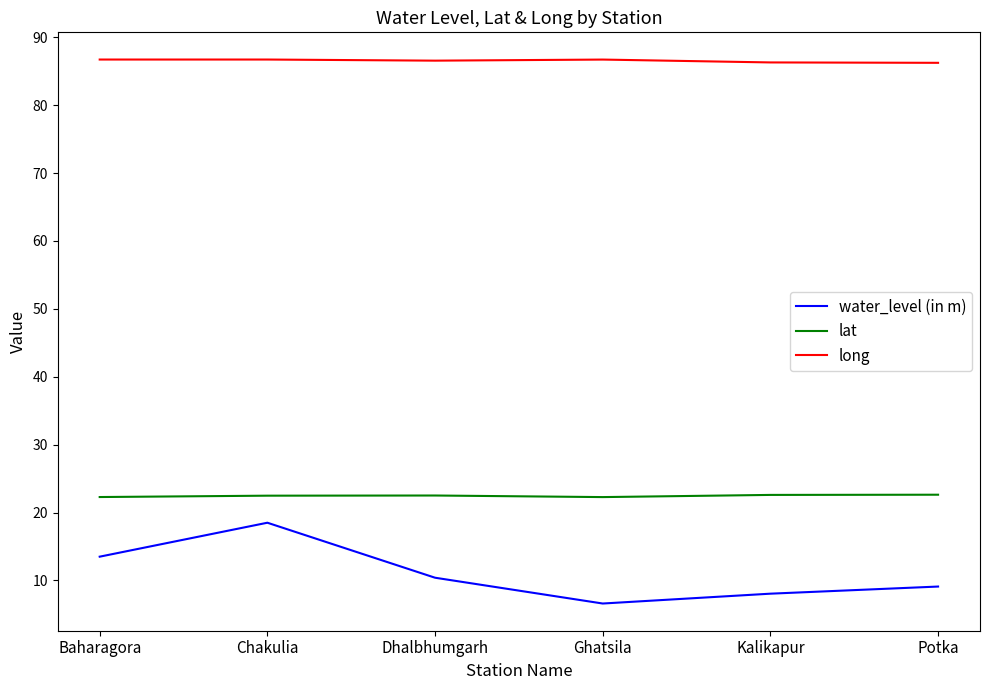

Which series has the largest total across all categories?

long